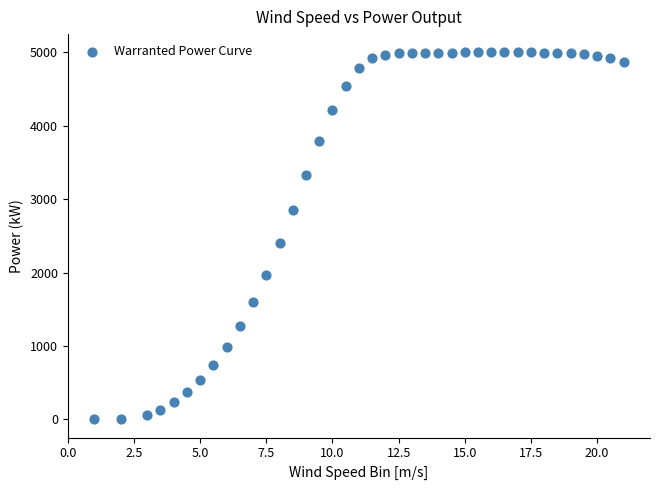

What is the range of Y values (max minus min)?

5000